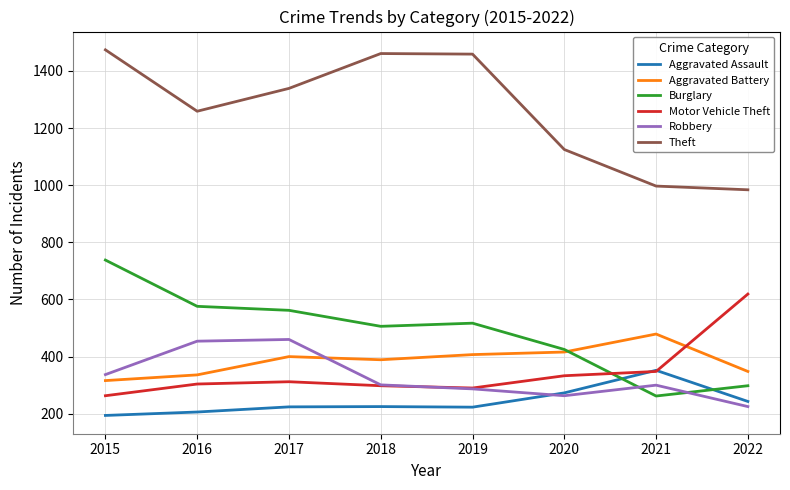

Which series has the largest total across all categories?

Theft